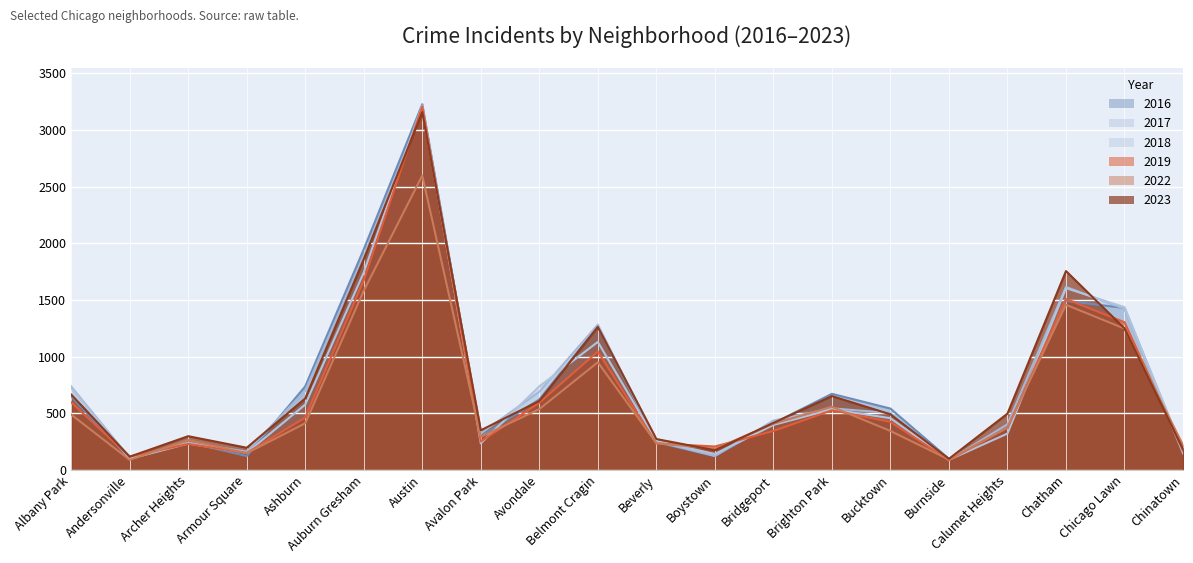

What is the approximate value of 2017 at Auburn Gresham, to the nearest 100?

1900